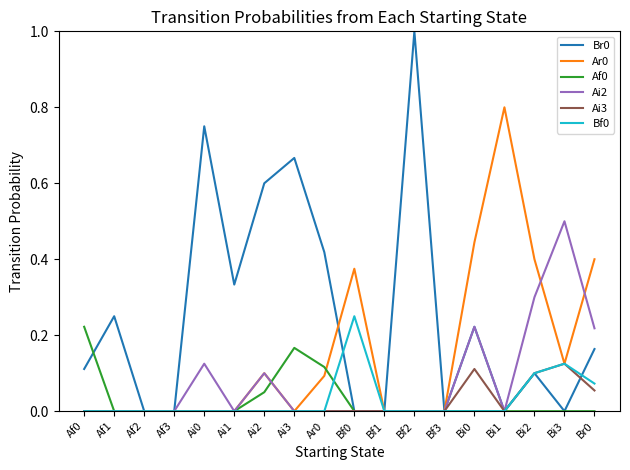

Which series changed the most between Af1 and Af2?

Br0